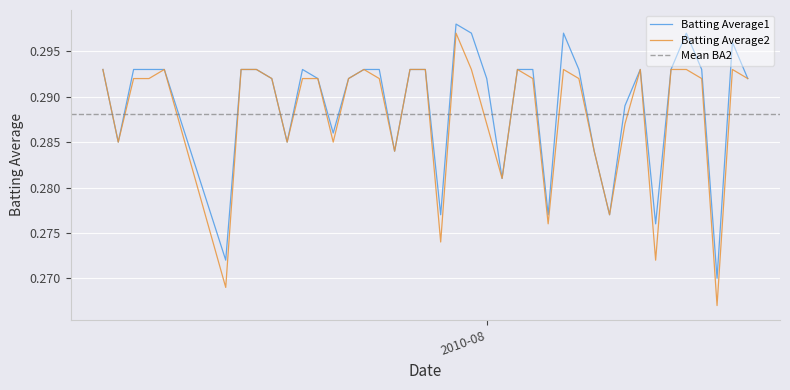

What is the label of the 6th point from the right?

2010-08-13